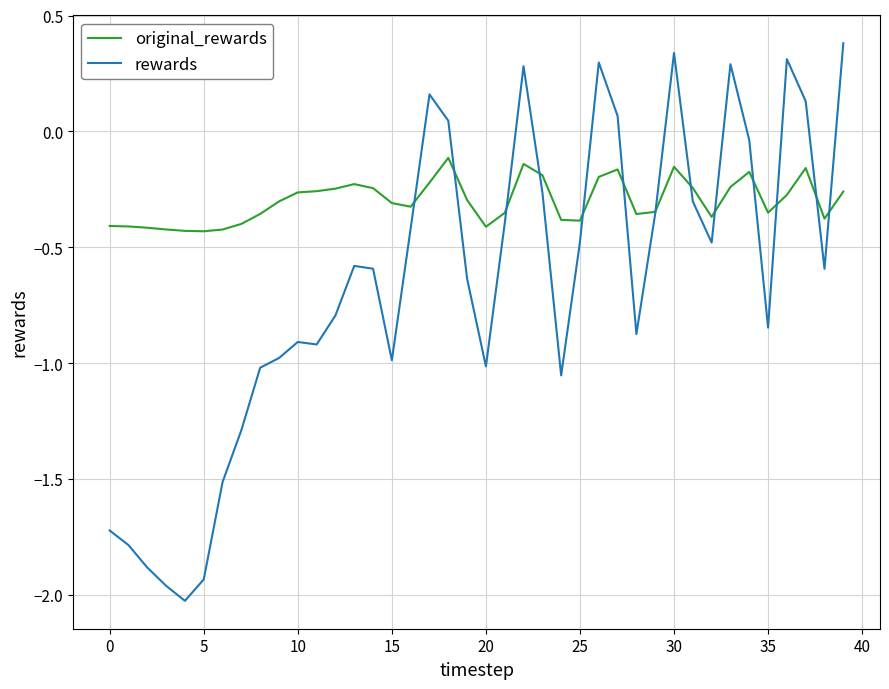

List the series in order of their overall mean, highest first.

original_rewards, rewards